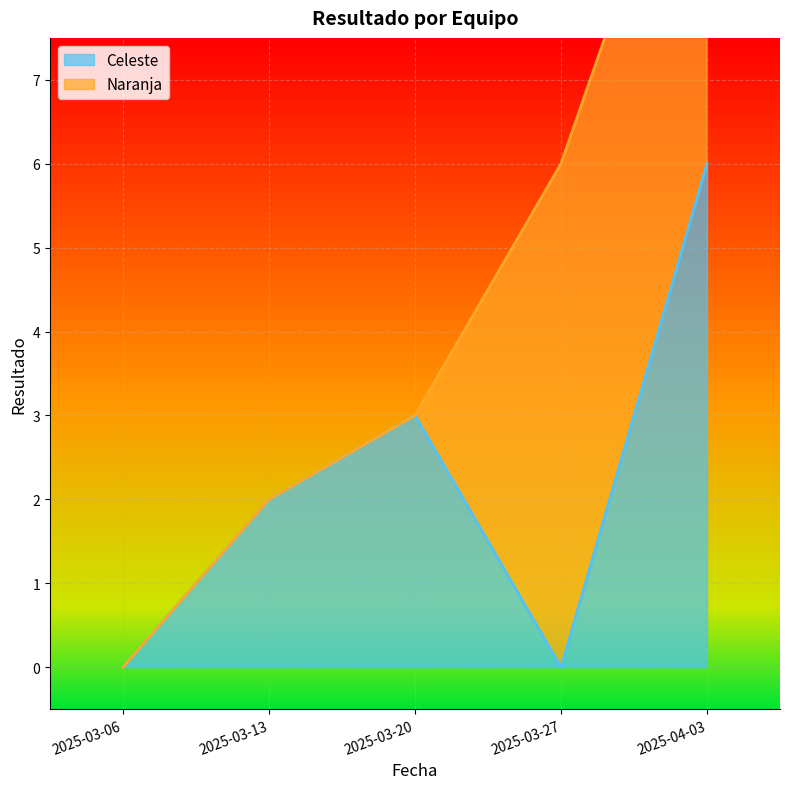

Is it true that Celeste equals 3 at 2025-03-27?

False